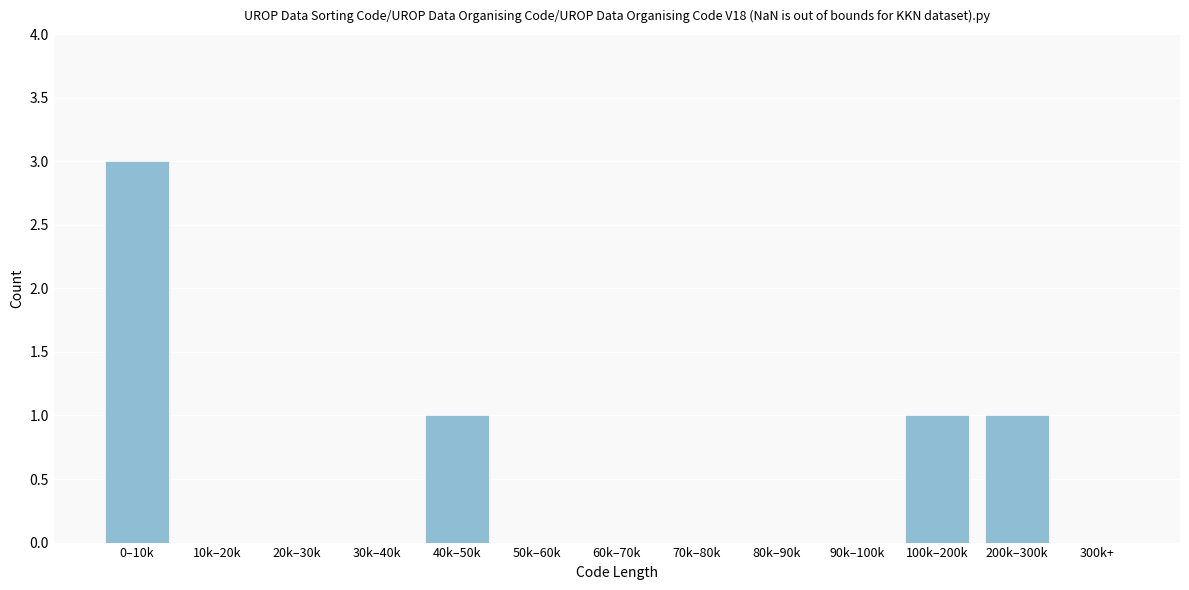

Reading left to right, transcribe all the data shown in this chart.

0–10k=3	10k–20k=0	20k–30k=0	30k–40k=0	40k–50k=1	50k–60k=0	60k–70k=0	70k–80k=0	80k–90k=0	90k–100k=0	100k–200k=1	200k–300k=1	300k+=0